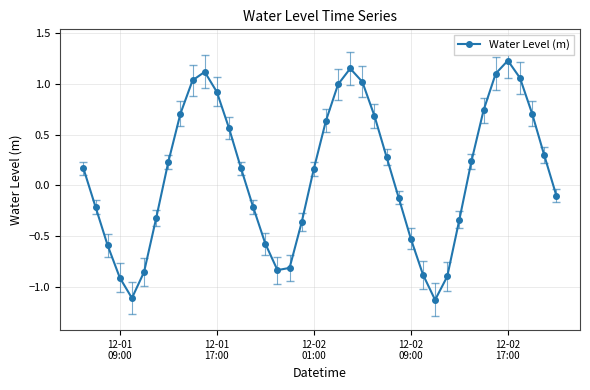

What is the value of the 16th point from the left?

-0.6